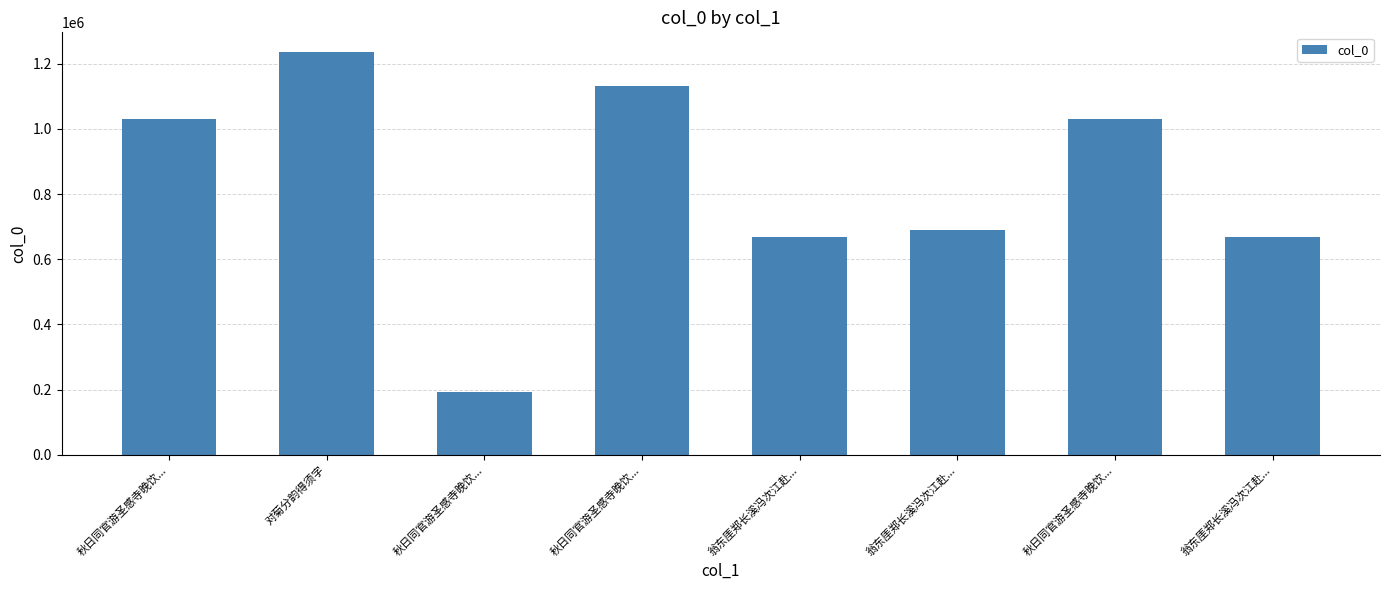

Does the chart contain stacked bars?

No